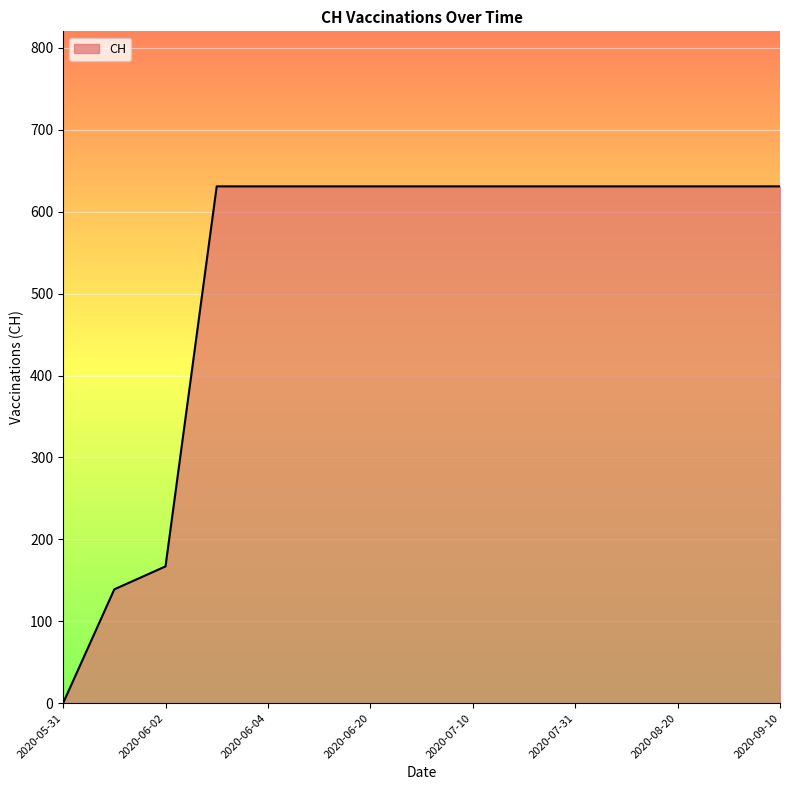

How many distinct data groups are displayed?

1